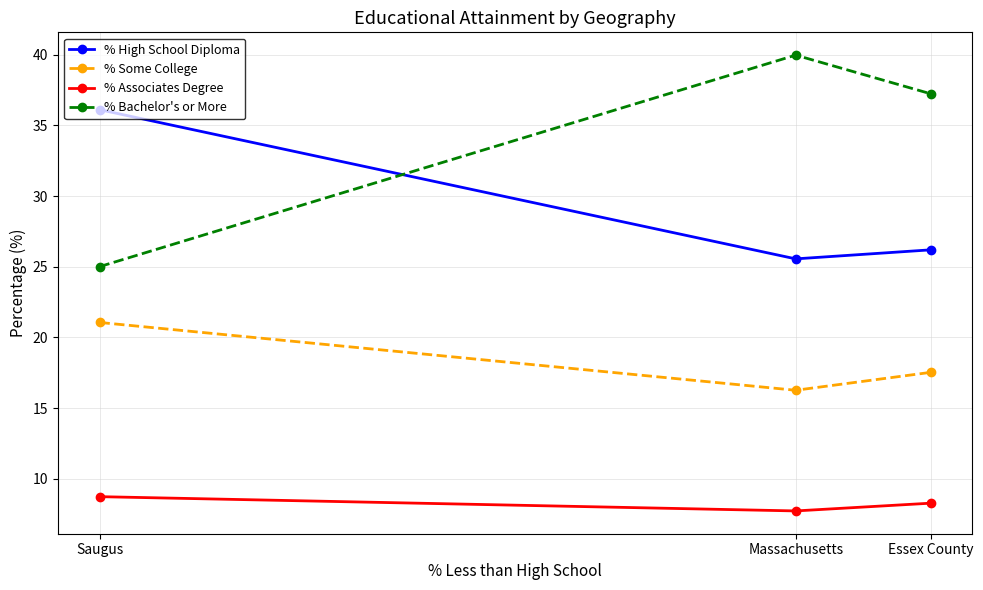

Reading left to right, extract all data points from this chart.

% High School Diploma: 36.1	25.6	26.2
% Some College: 21.1	16.3	17.5
% Associates Degree: 8.7	7.7	8.3
% Bachelor's or More: 25.0	40.0	37.2